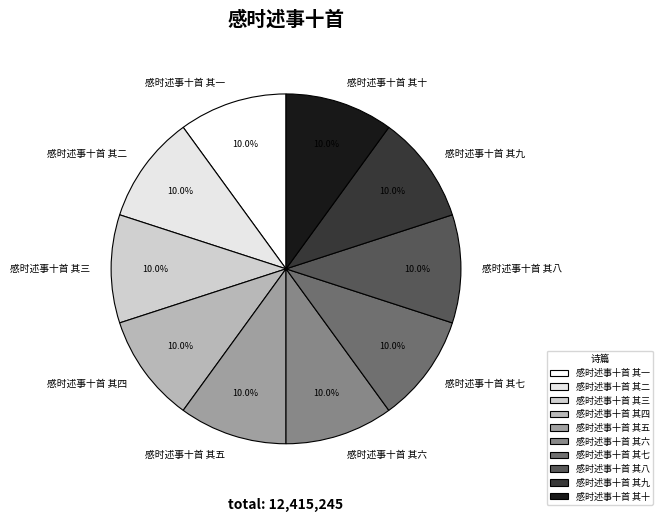

True or false: 感时述事十首 其三 accounts for 4% of the total.

False